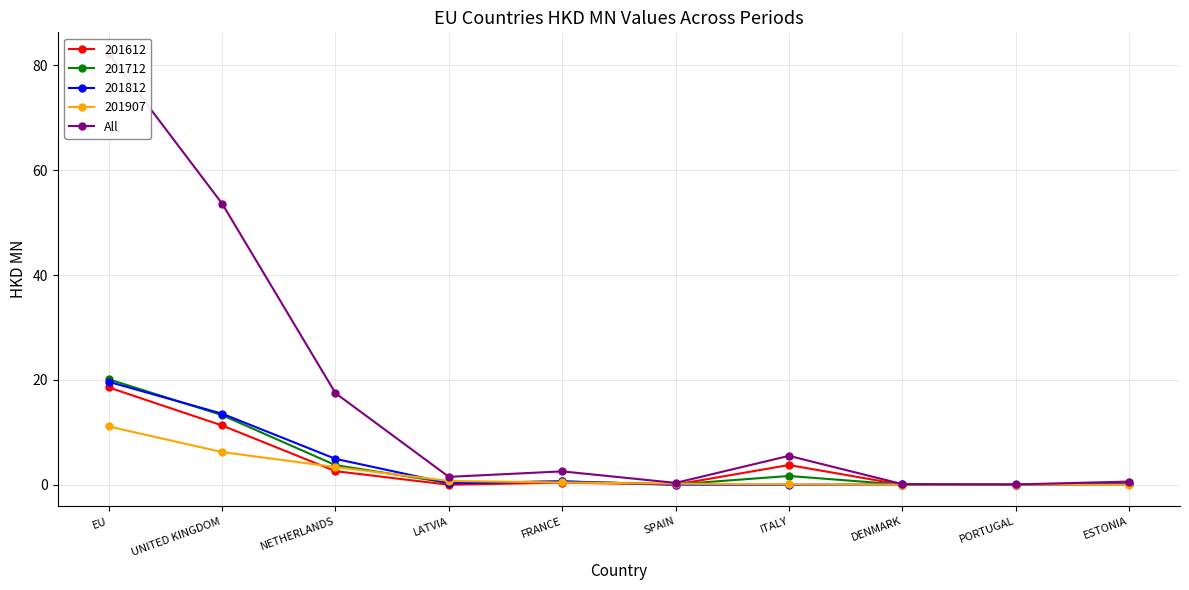

What is the difference between the maximum and minimum values?

82.1